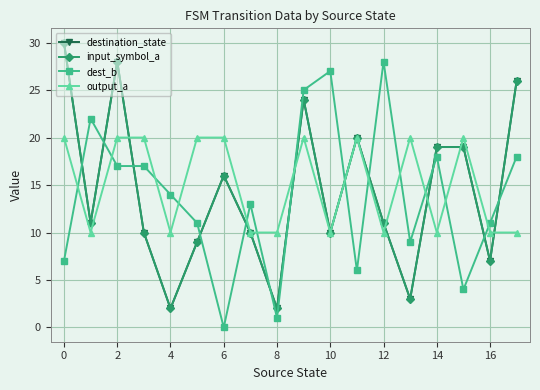

What is the difference between the maximum and minimum values in the destination_state series?

28